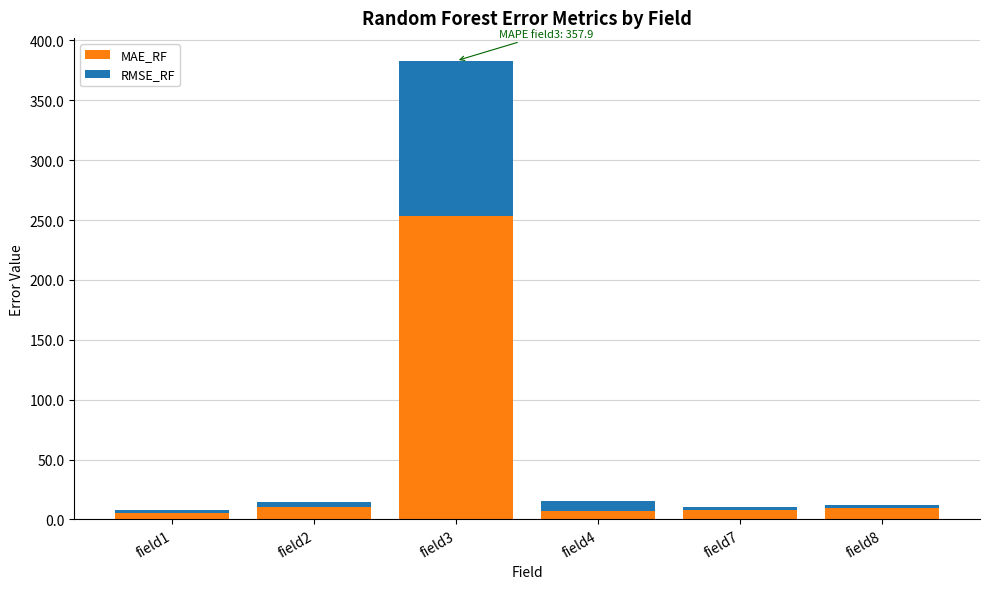

Are the bars grouped side by side (vs. stacked)?

No